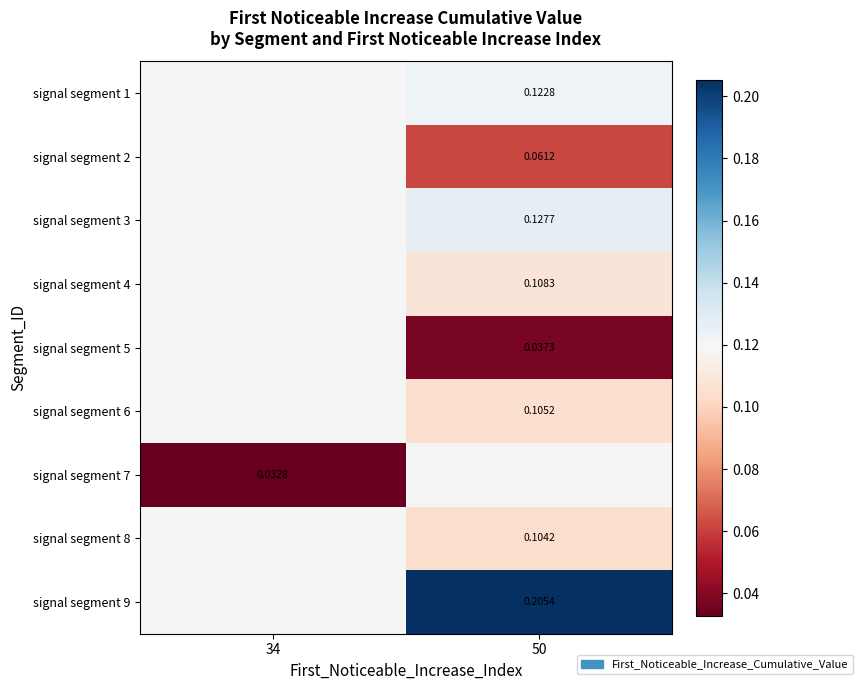

Between 34 and 50, which is larger?

50